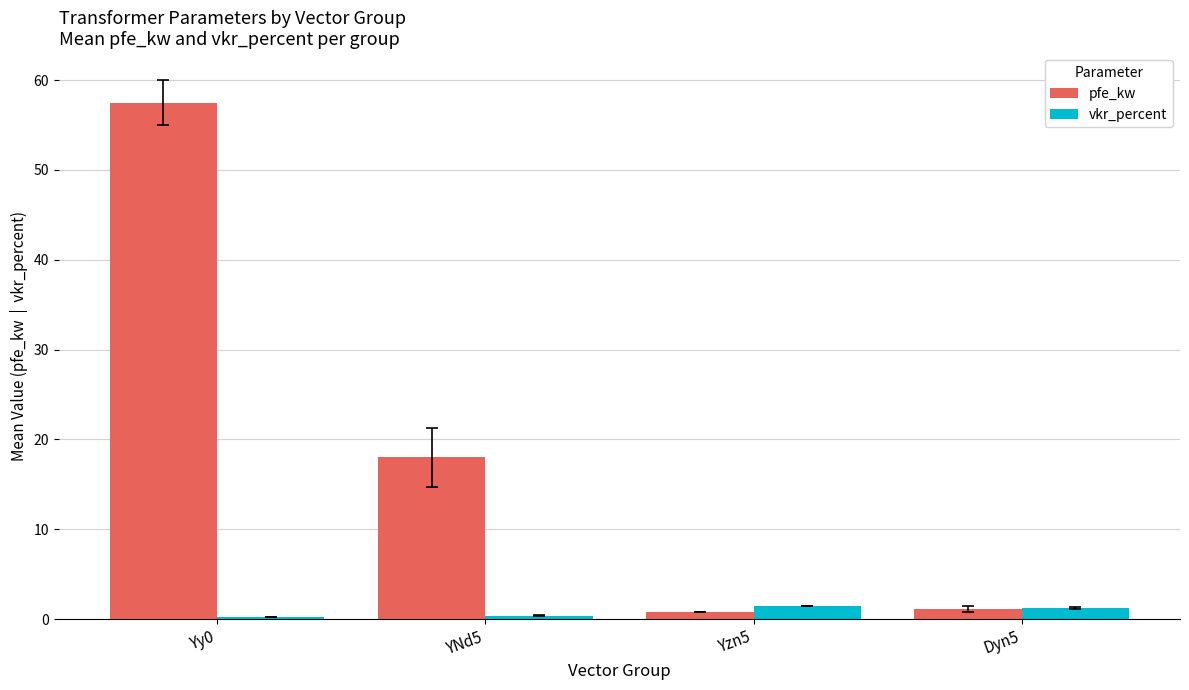

What is the sum of all pfe_kw values?

77.4